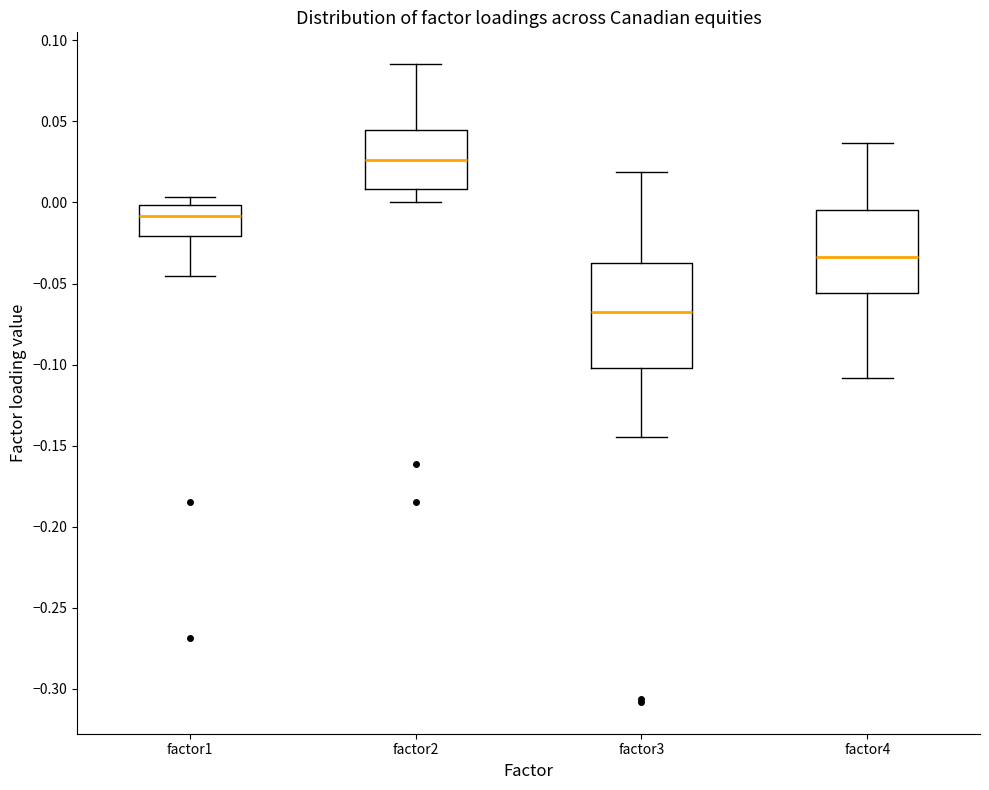

Comparing the boxes themselves (not the whiskers), which one is the tallest?

factor3